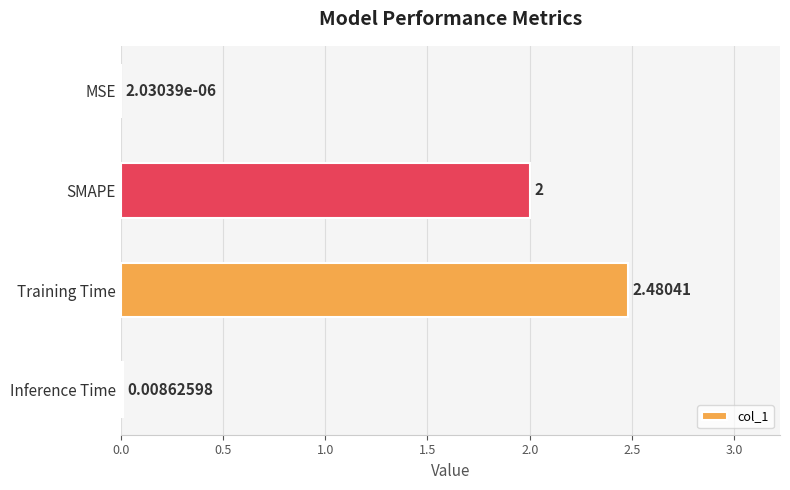

At which label is the value closest to 1?

Inference Time